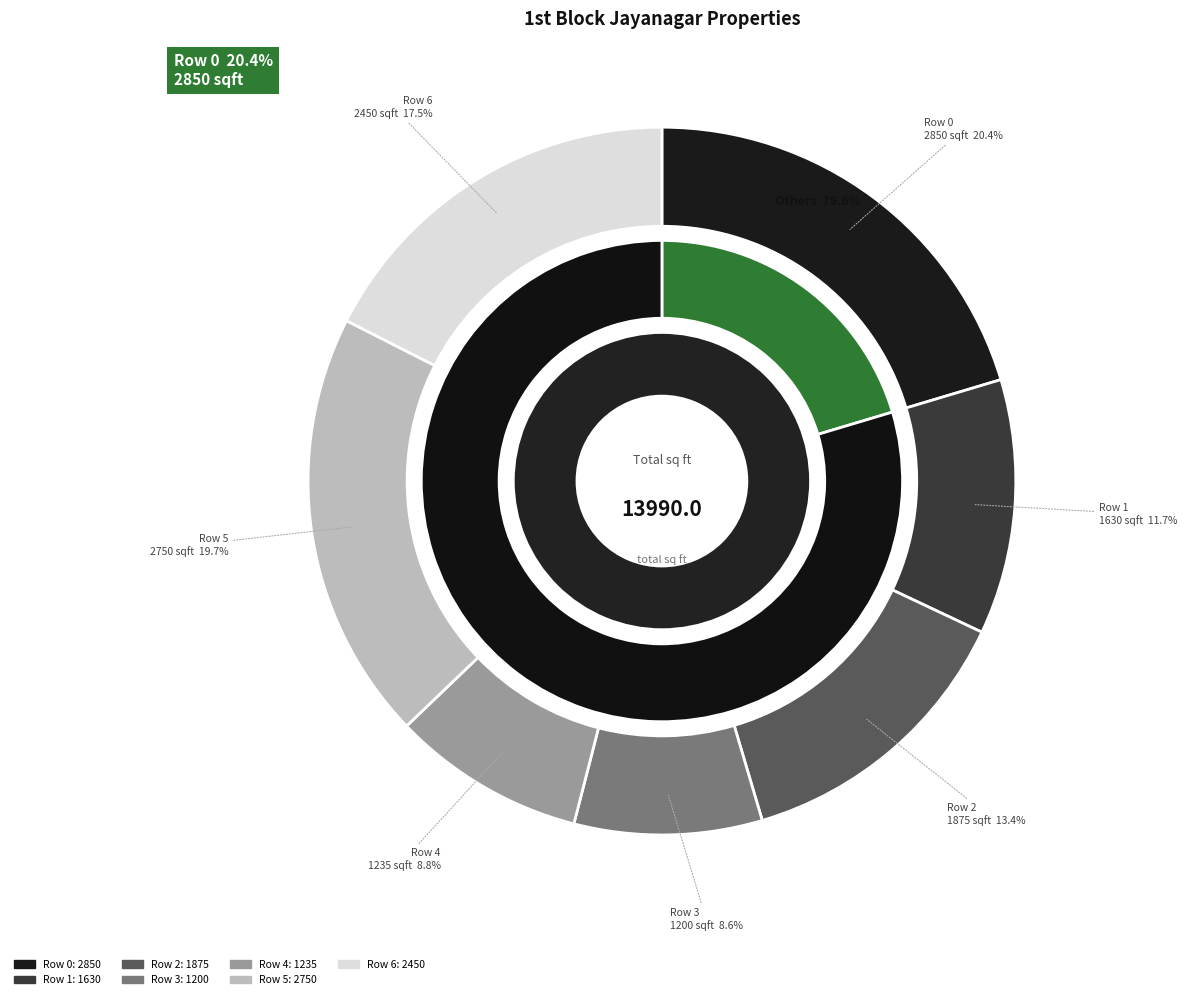

Which slice is the largest?

Row 0